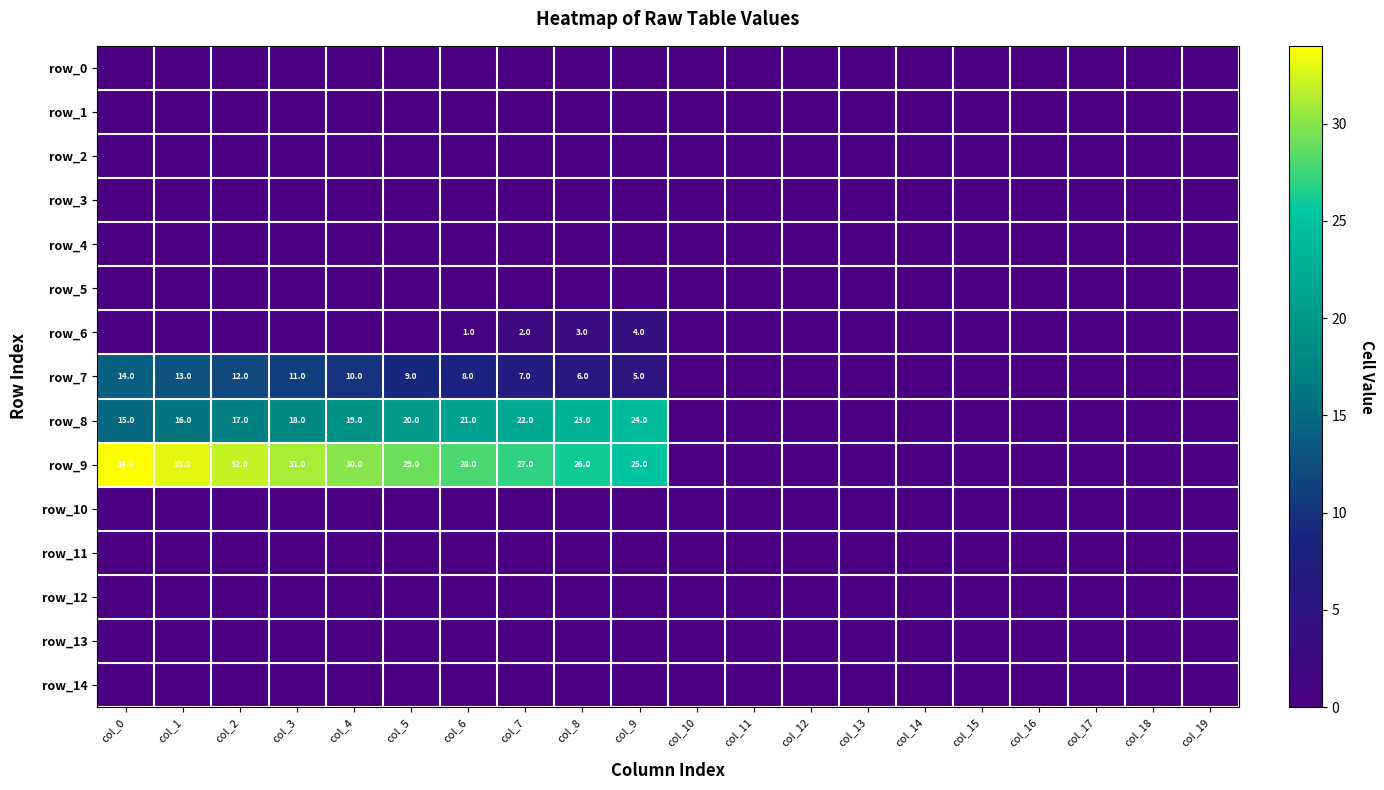

Which series has the widest spread of values?

row_9